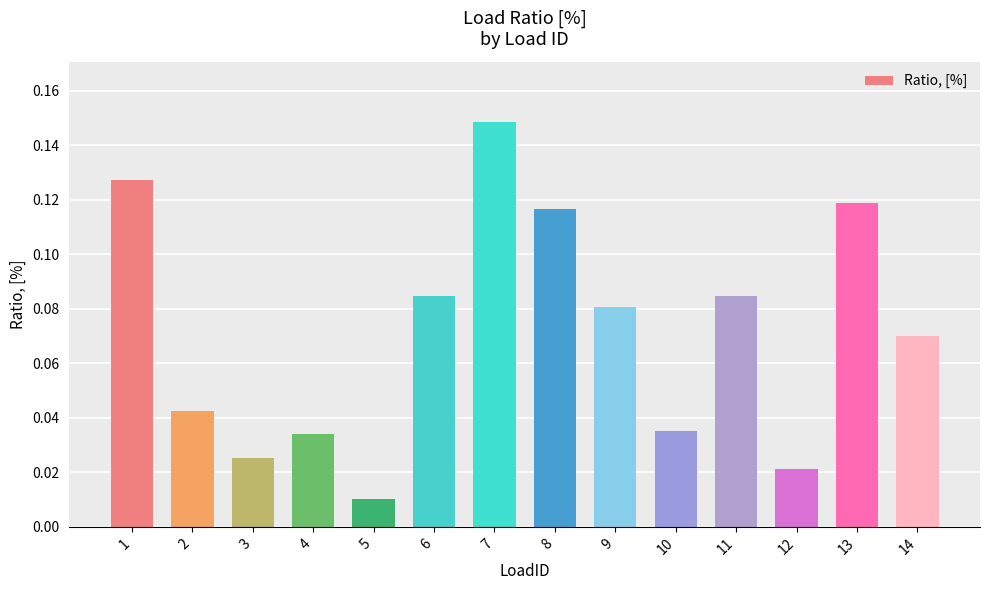

The chart shows a value of 0.0 at 13. True or false?

False